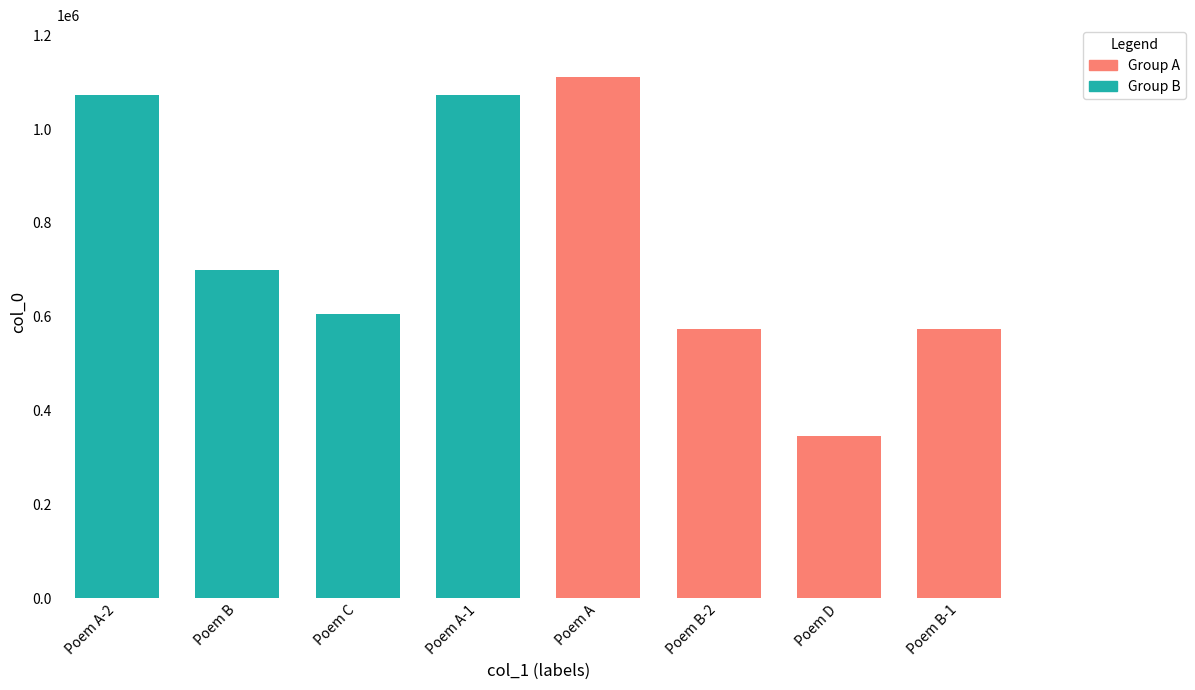

What is the difference between the values at Poem A and Poem B?

410867